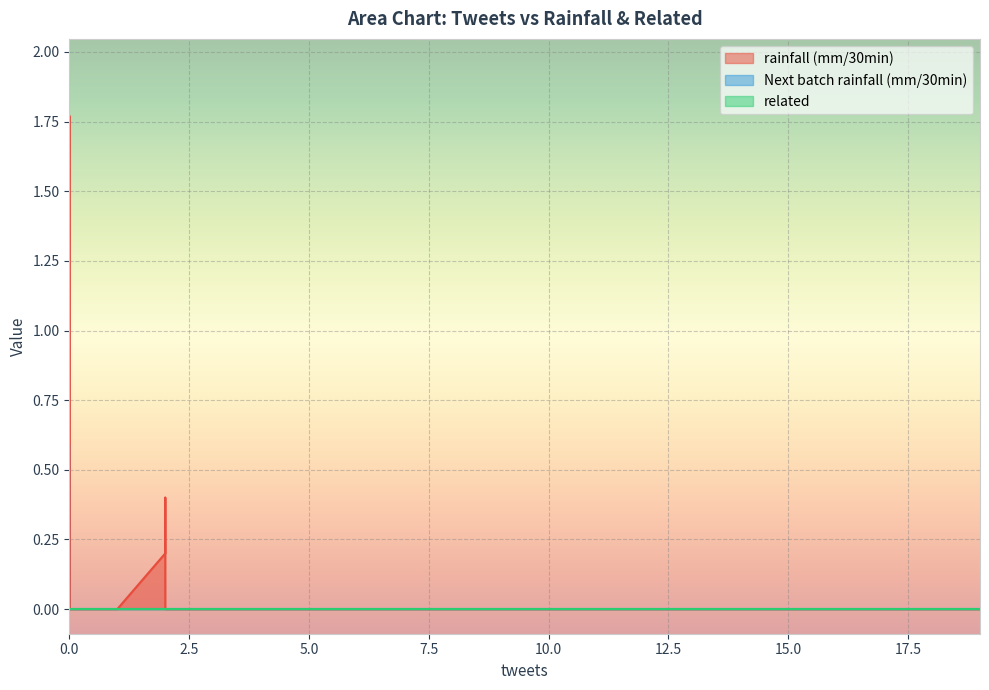

True or false: related and rainfall (mm/30min) cross at least once.

False